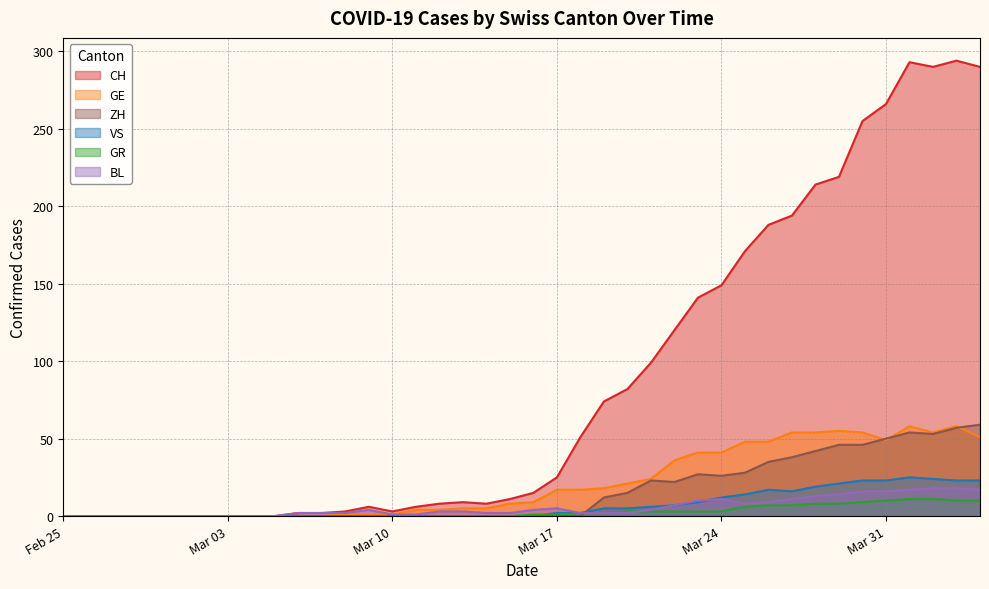

Is it true that GE equals 66 at Mar 31?

False